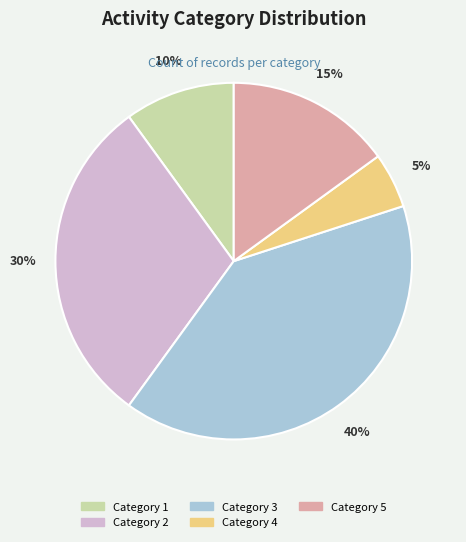

Is there any slice that represents more than half of the pie?

No